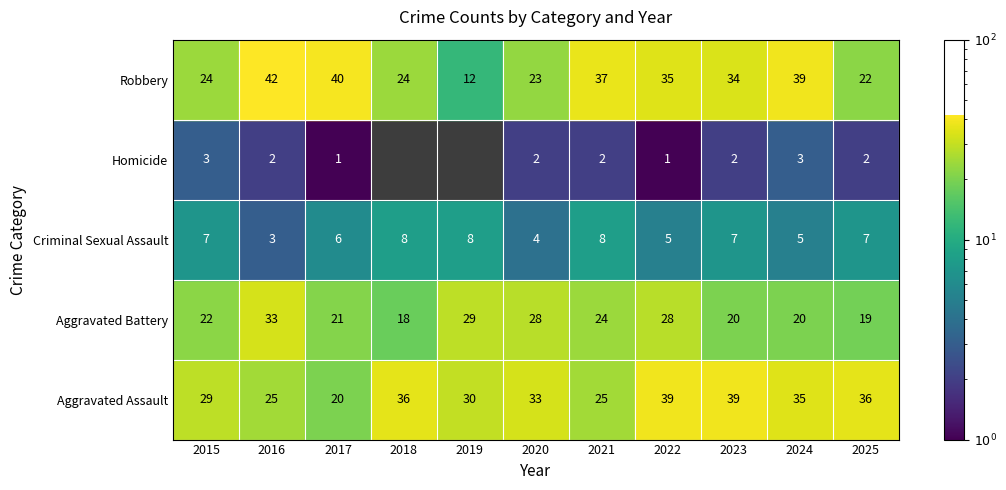

What is the sum of the Aggravated Battery values at 2018 and 2025?

37